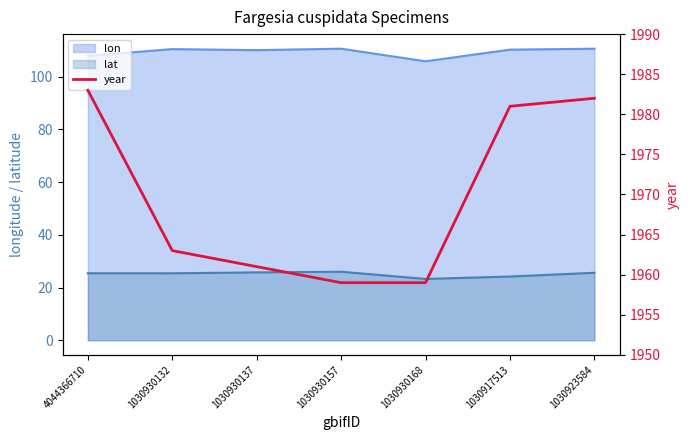

Which has a higher value, 1030923584 or 1030930157?

1030923584